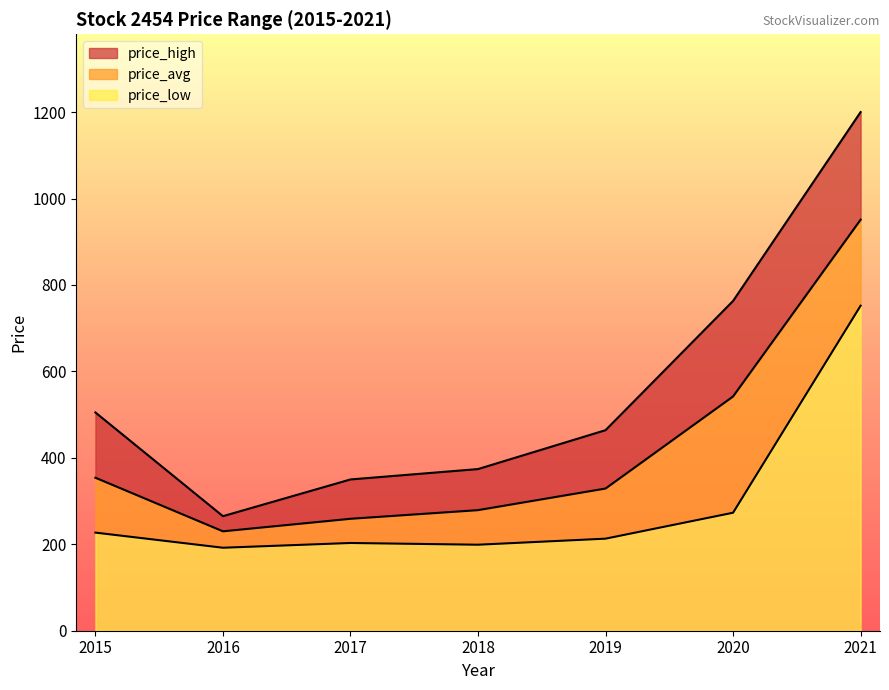

True or false: price_high and price_avg cross at least once.

False